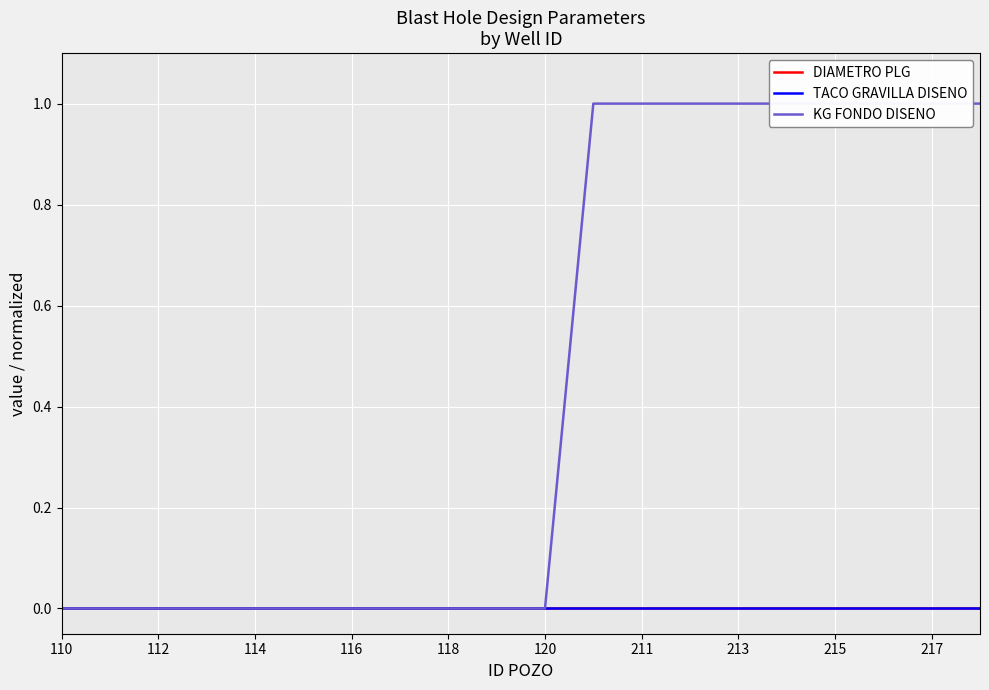

The DIAMETRO PLG series shows 0 at 11. True or false?

True